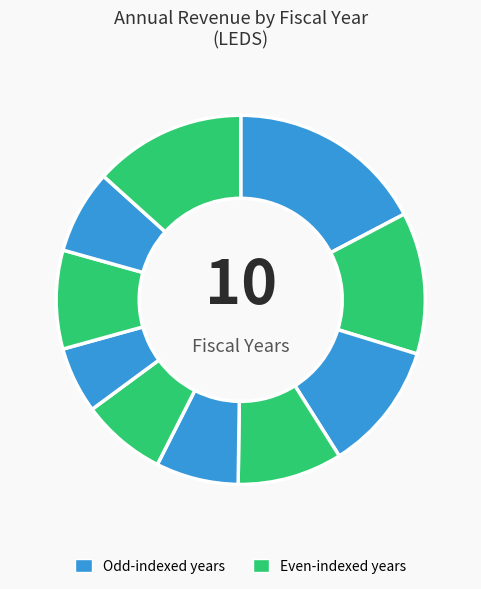

How many slices are in this pie chart?

10